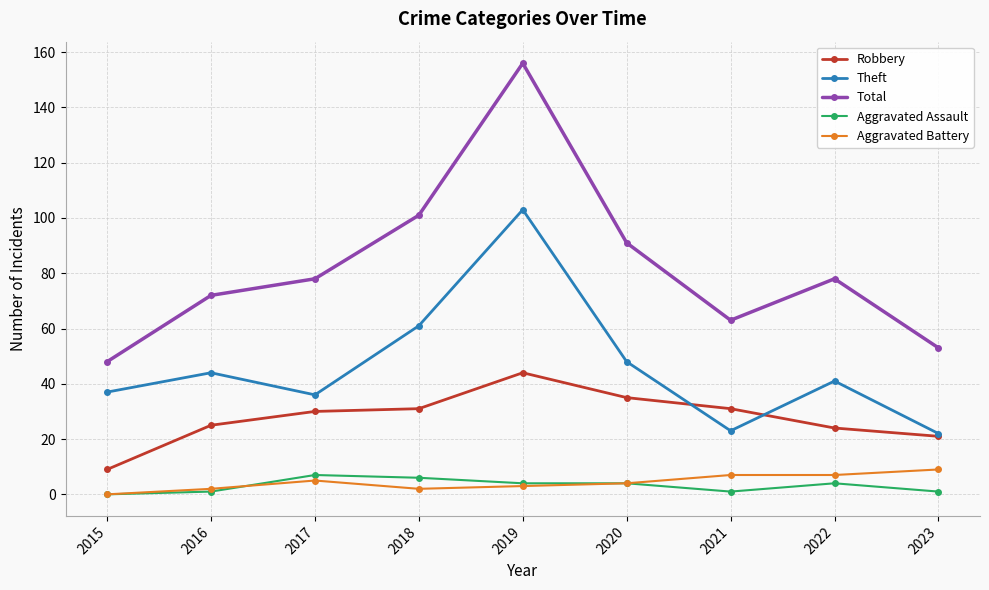

Where is the first local minimum for Total?

2021